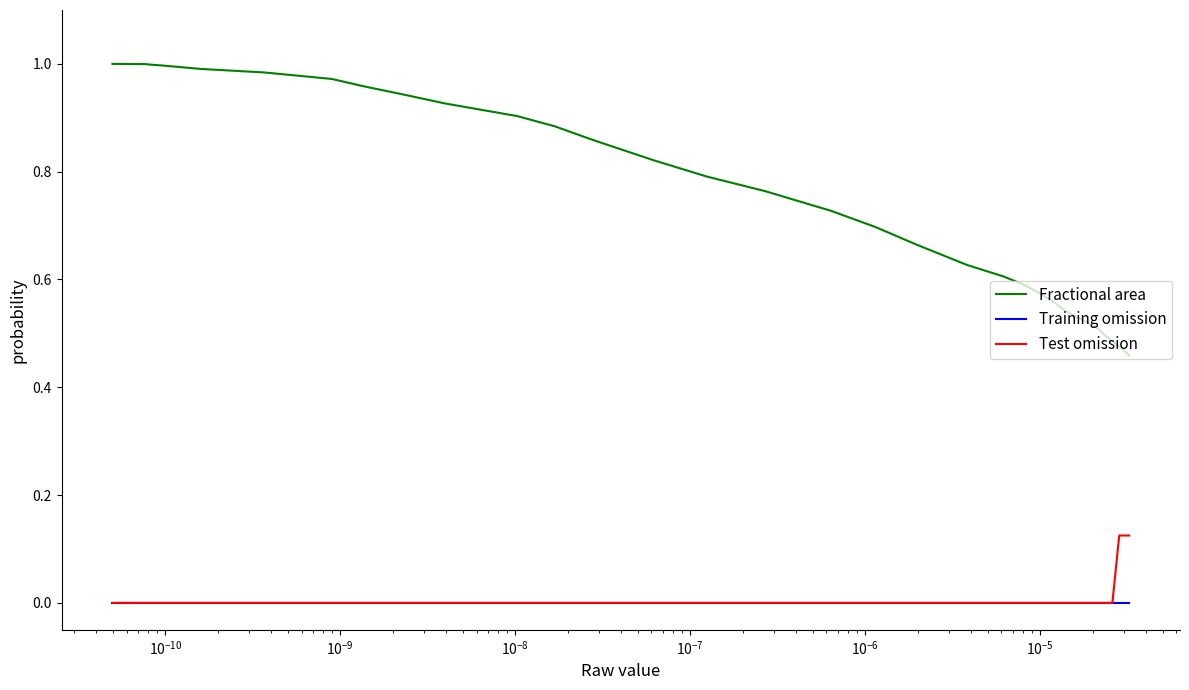

Which series has the largest total across all categories?

Fractional area